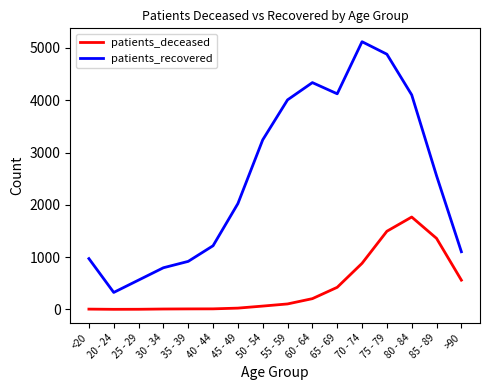

The patients_deceased series shows 559 at >90. True or false?

True